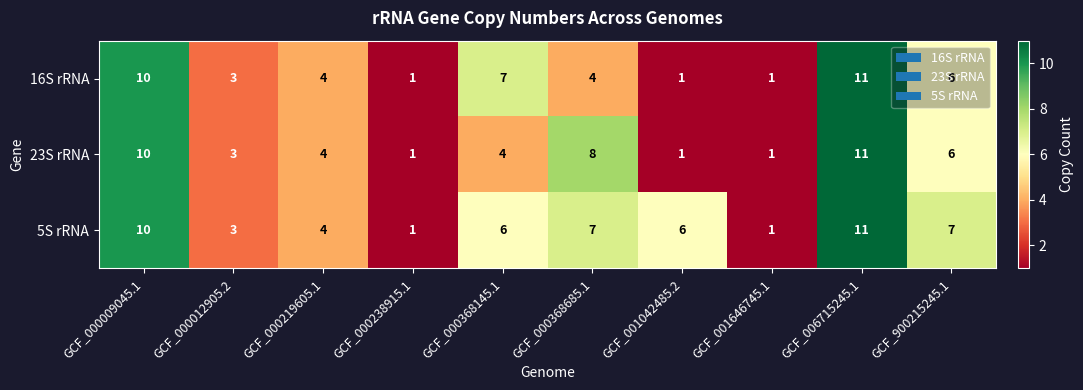

Which series changed the most between GCF_000012905.2 and GCF_000368685.1?

23S rRNA